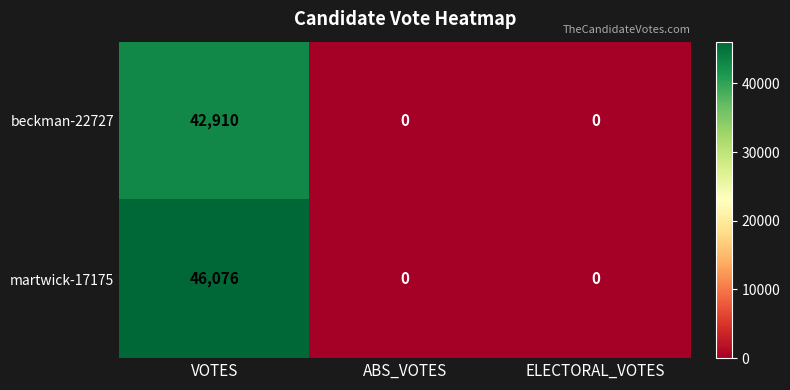

What is the difference between the beckman-22727 values at VOTES and ELECTORAL_VOTES?

42910